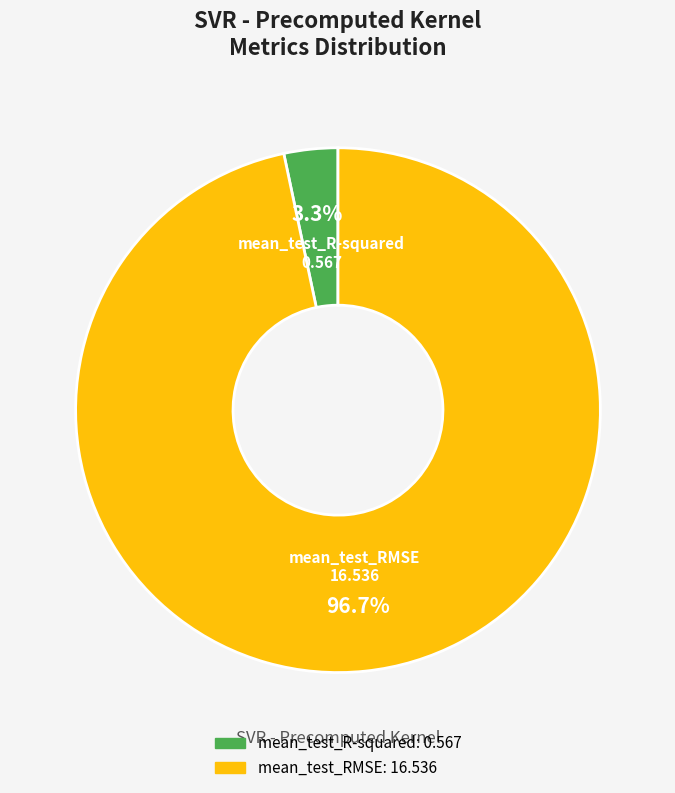

Rank the categories by value from lowest to highest.

mean_test_R-squared, mean_test_RMSE